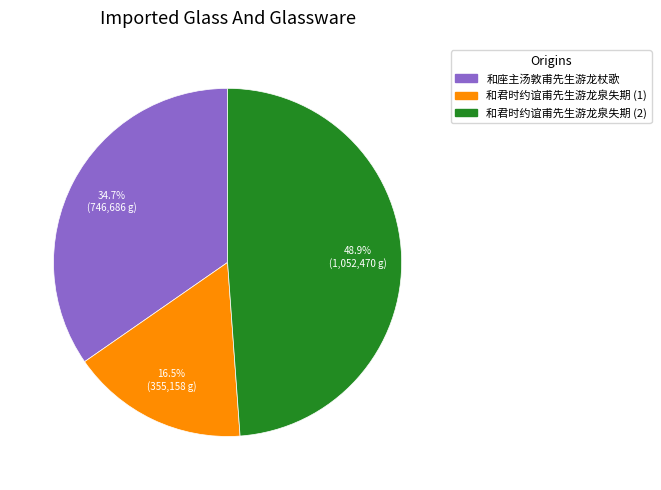

Does any single category account for the majority?

No